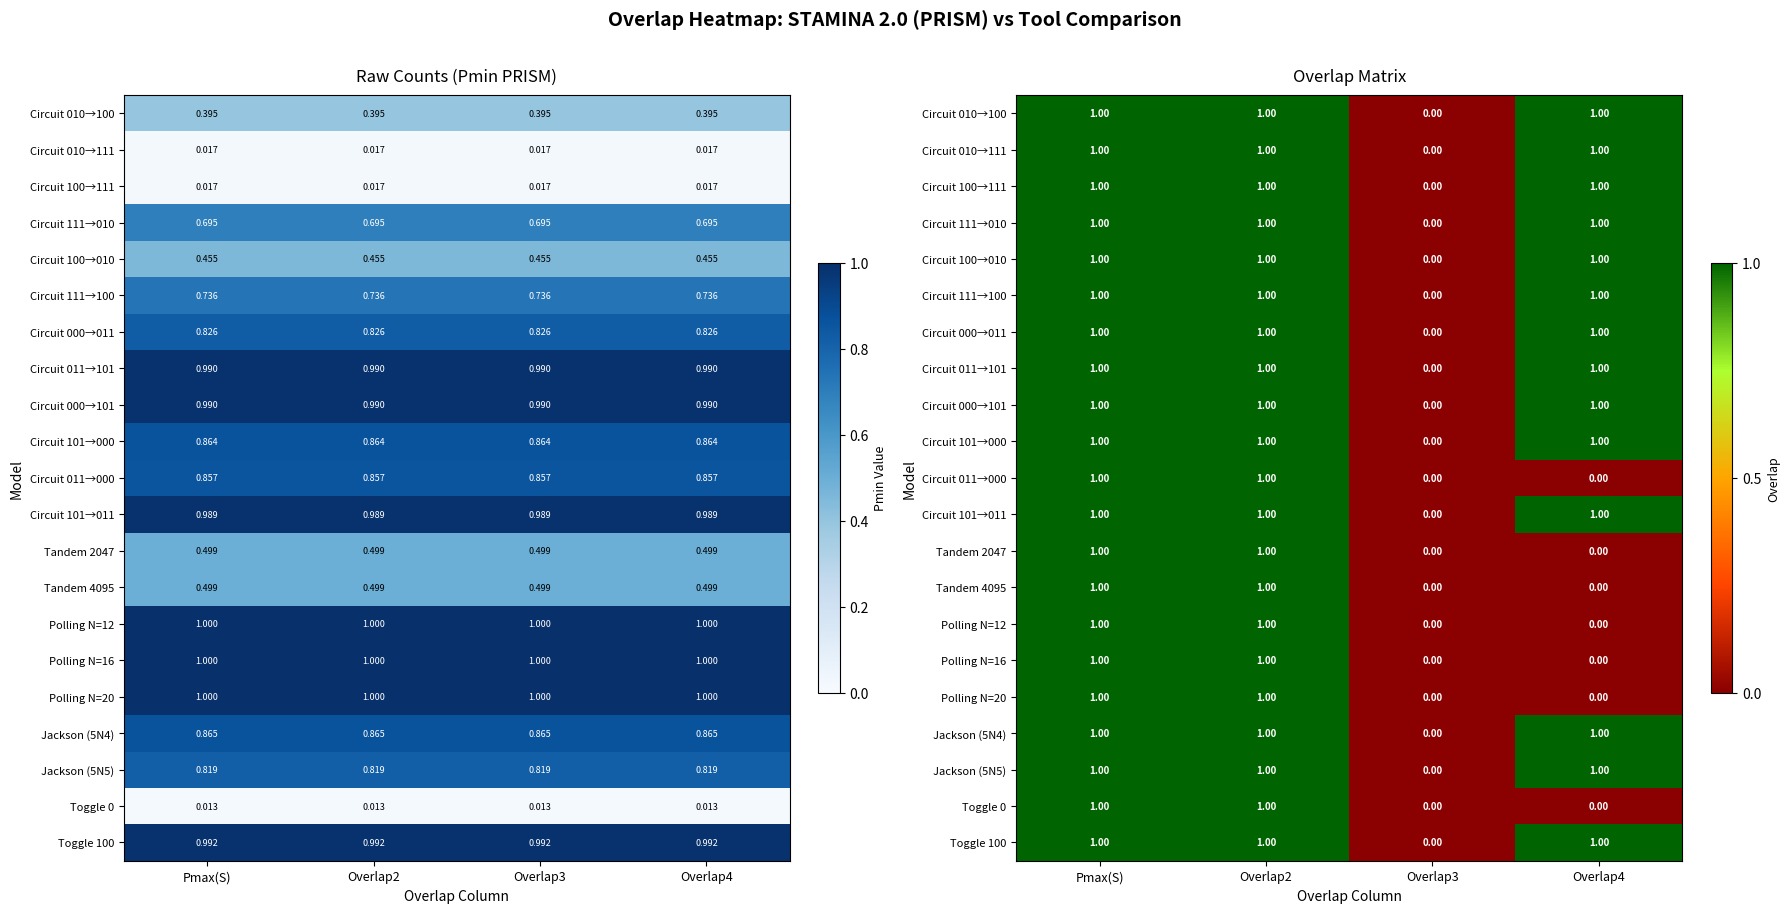

At which label does Toggle 100 reach its minimum?

Overlap3